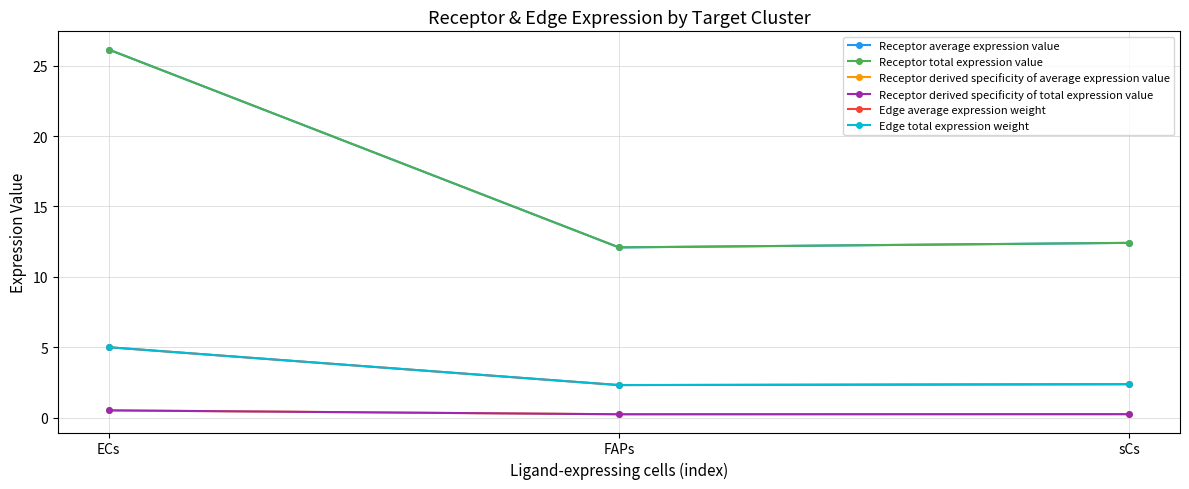

Which series changed the most between FAPs and sCs?

Receptor average expression value